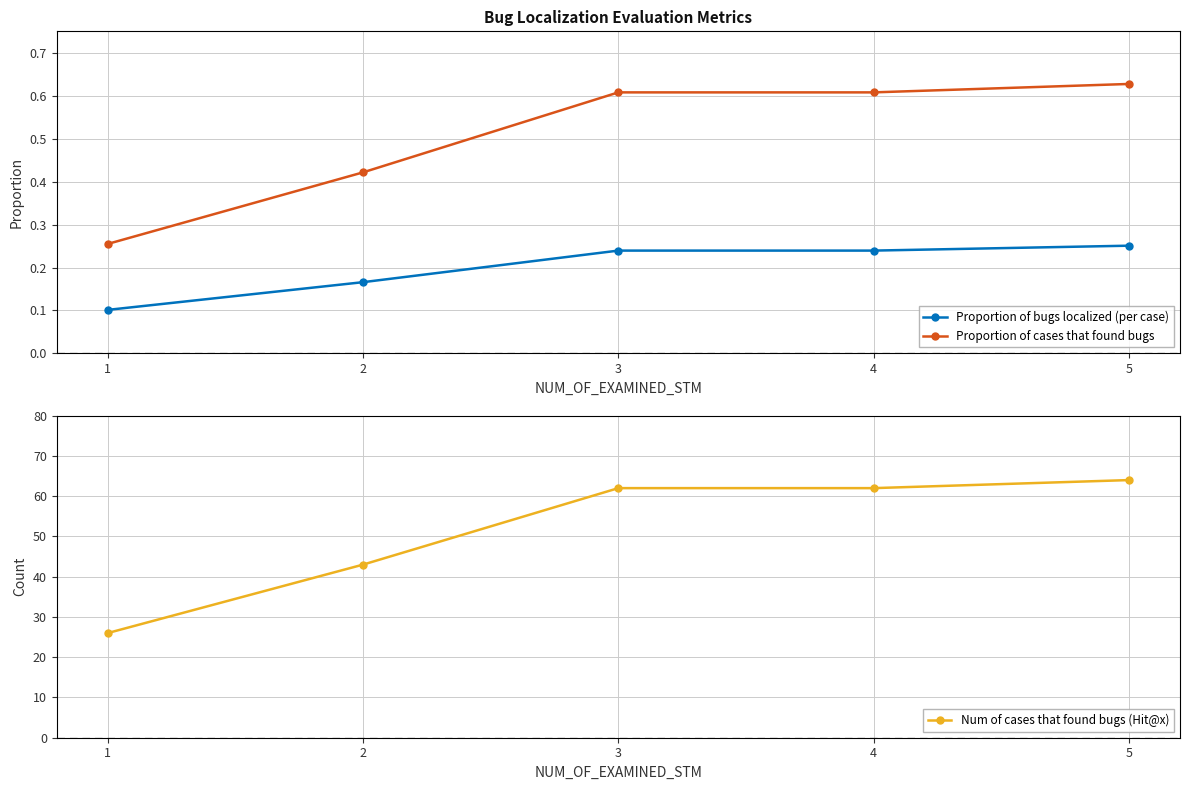

True or false: Proportion of bugs localized (per case) has more than 2 interior local peaks.

False